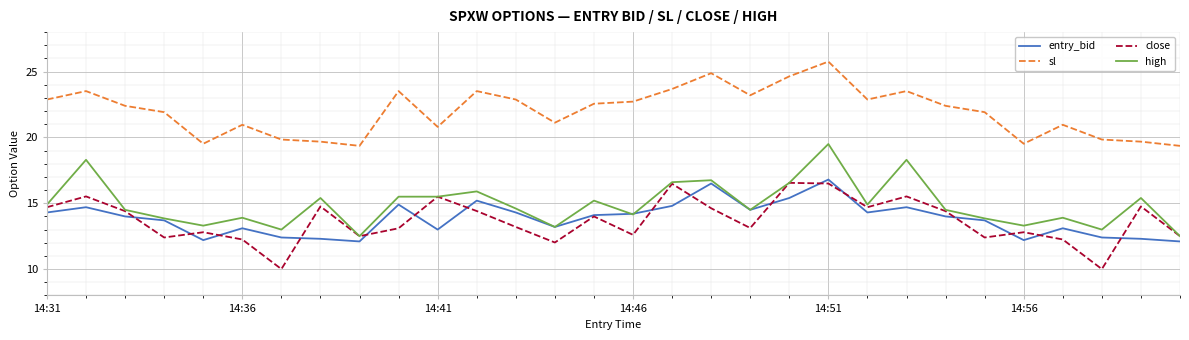

Which series has the largest total across all categories?

sl